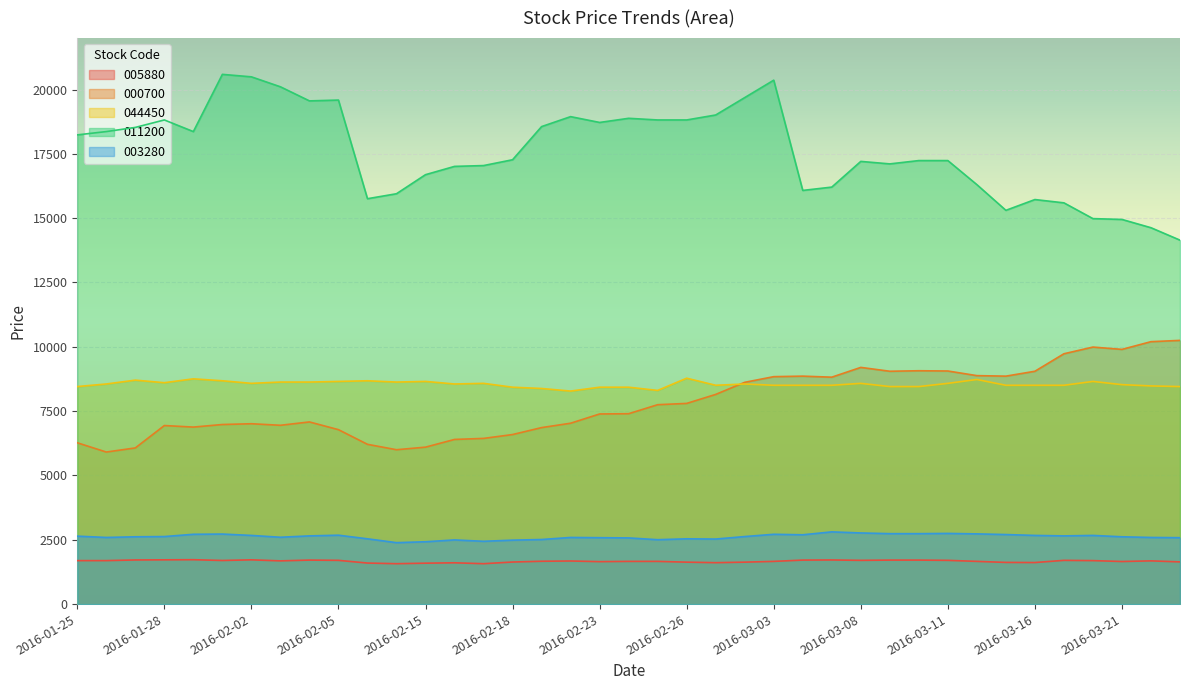

How many data points in 005880 are above 1675?

19